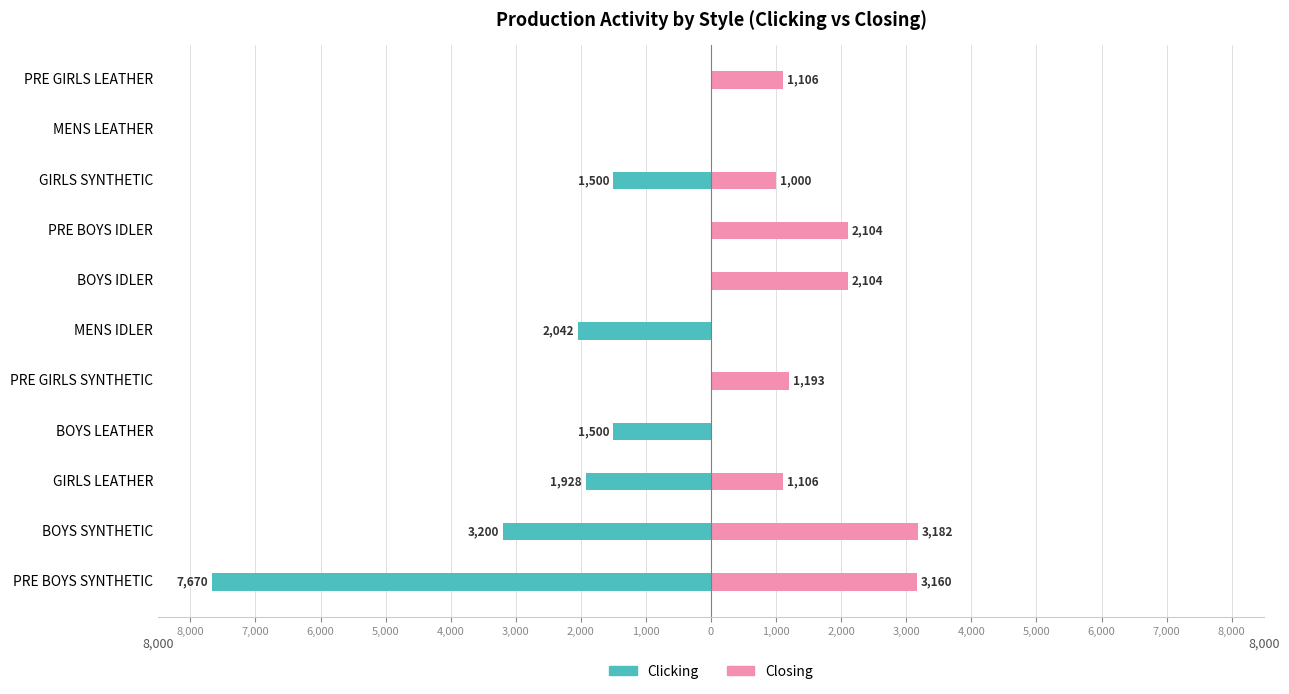

At PRE GIRLS SYNTHETIC, list the series in order from largest to smallest.

Closing, Clicking